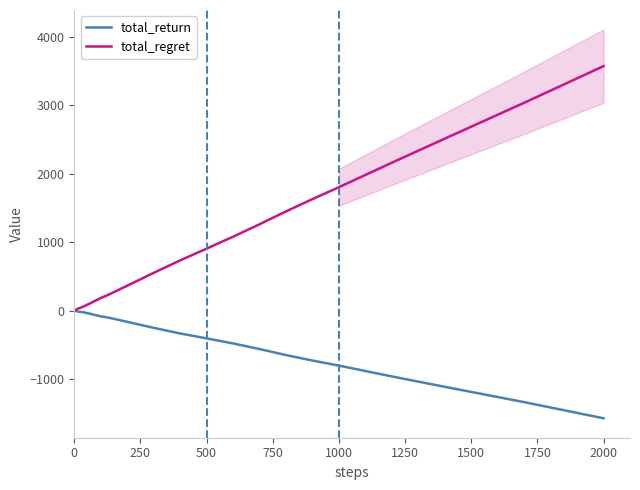

True or false: total_return has more than 1 interior local peaks.

False